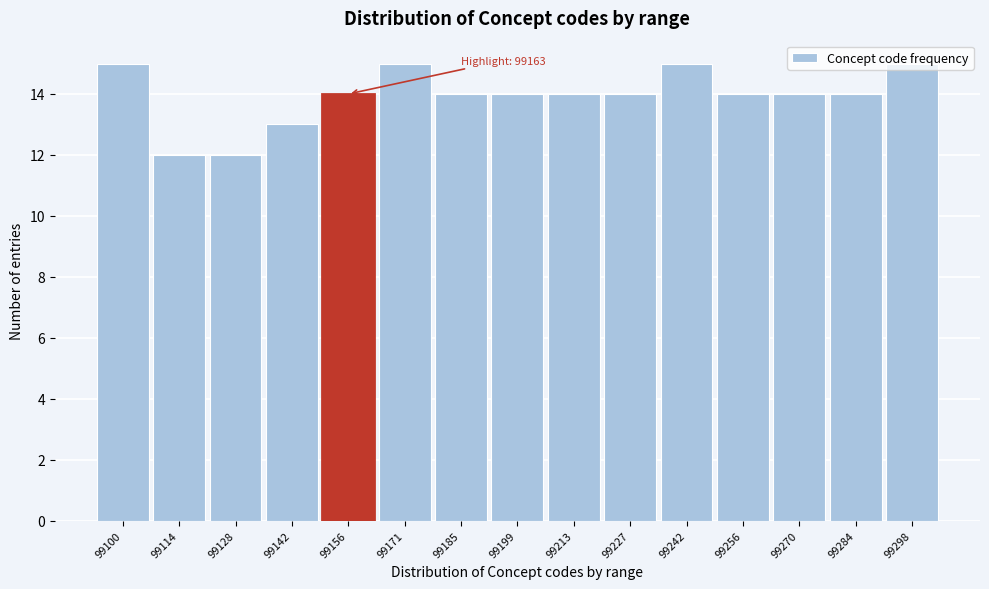

Approximately how many times larger is the value at 99185 compared to 99100?

0.9